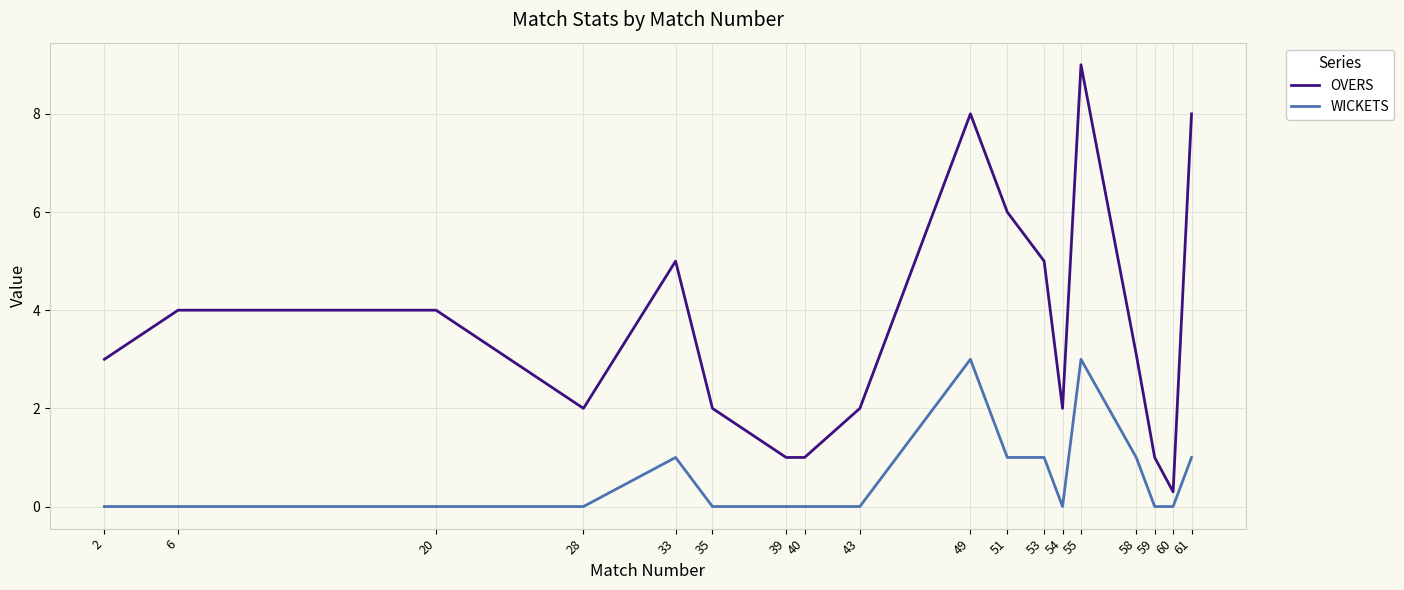

How many series are shown in this chart?

2